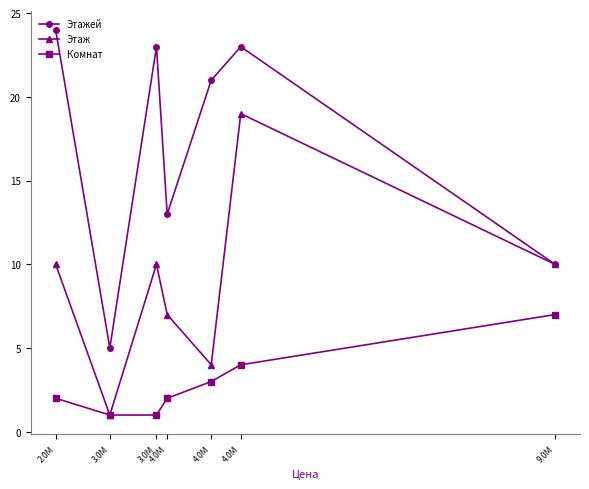

True or false: Этажей and Этаж cross at least once.

False